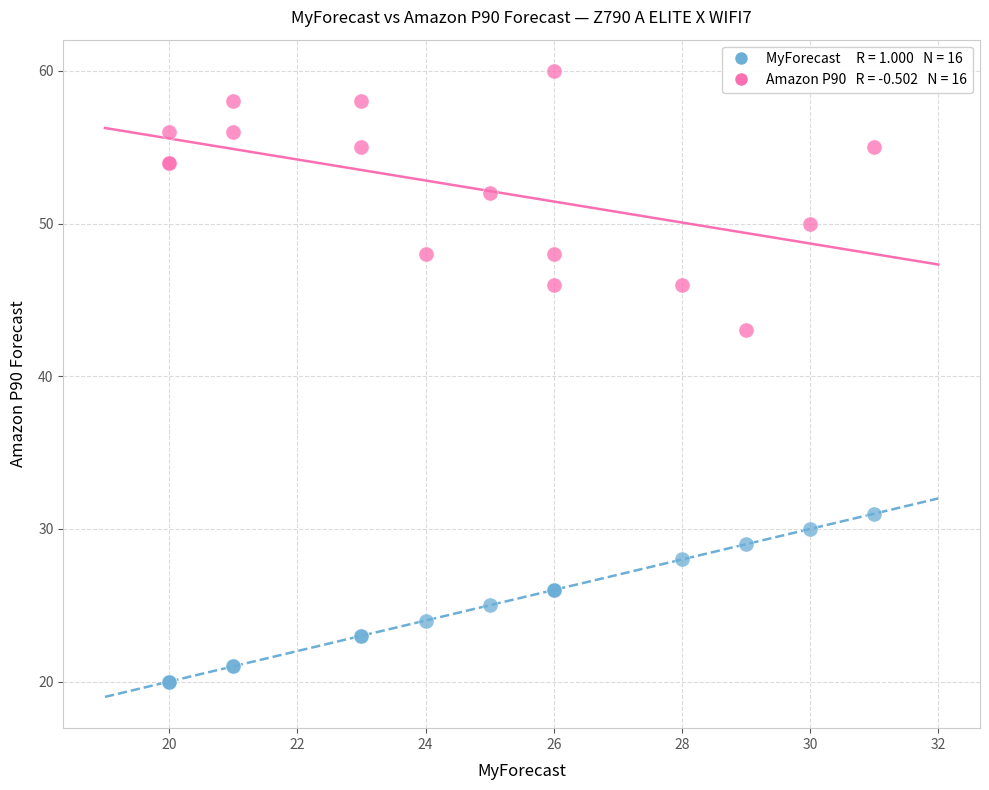

Across all series, what Y value is closest to 40?

43